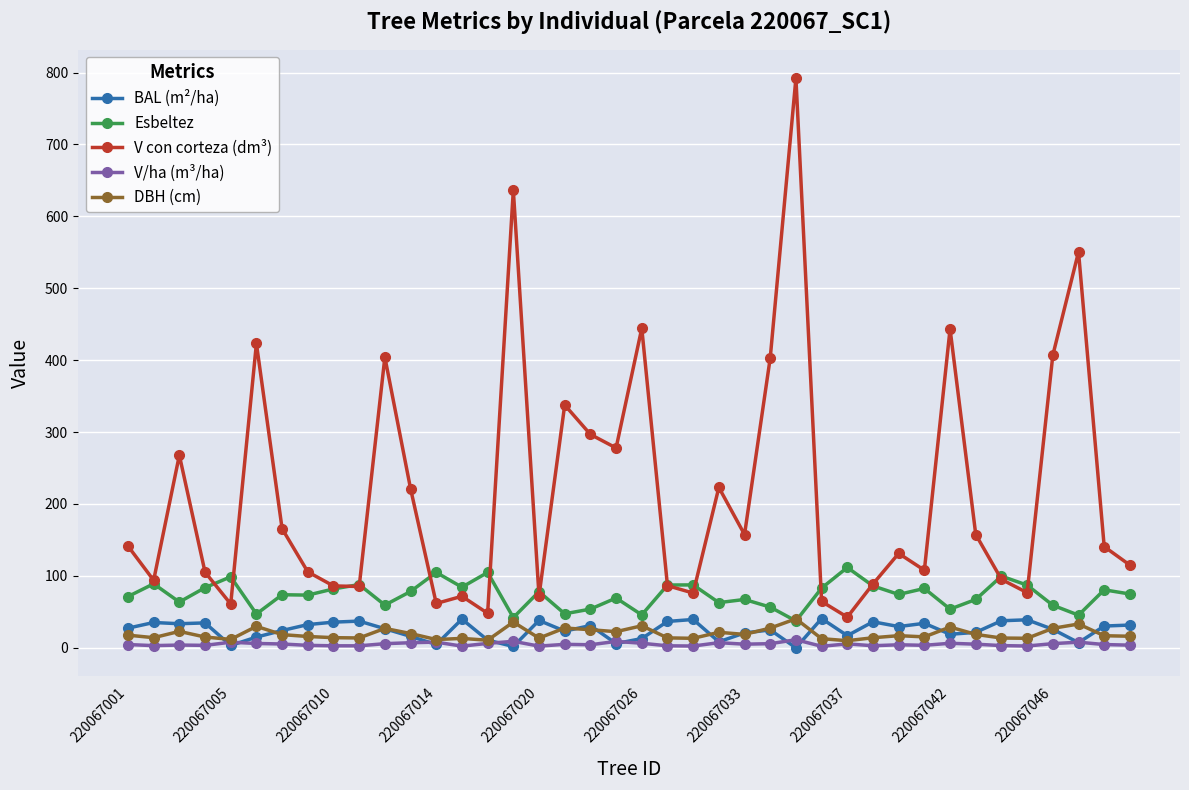

How many lines are shown in the chart?

5